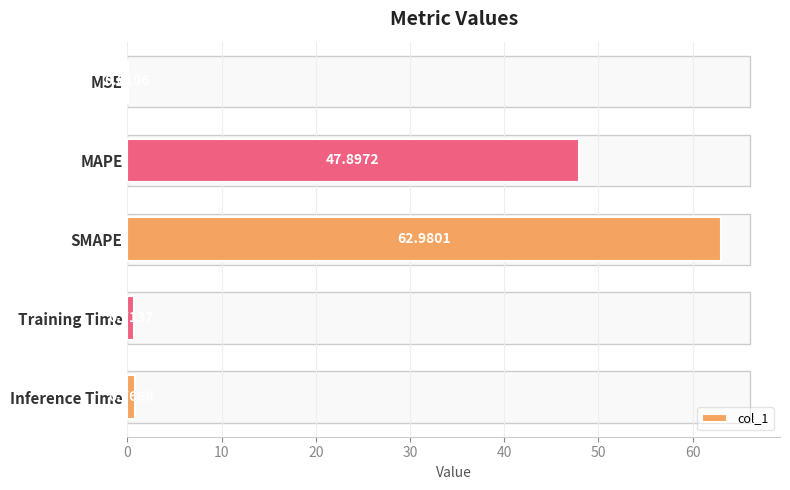

Which category has the highest value across all series?

SMAPE